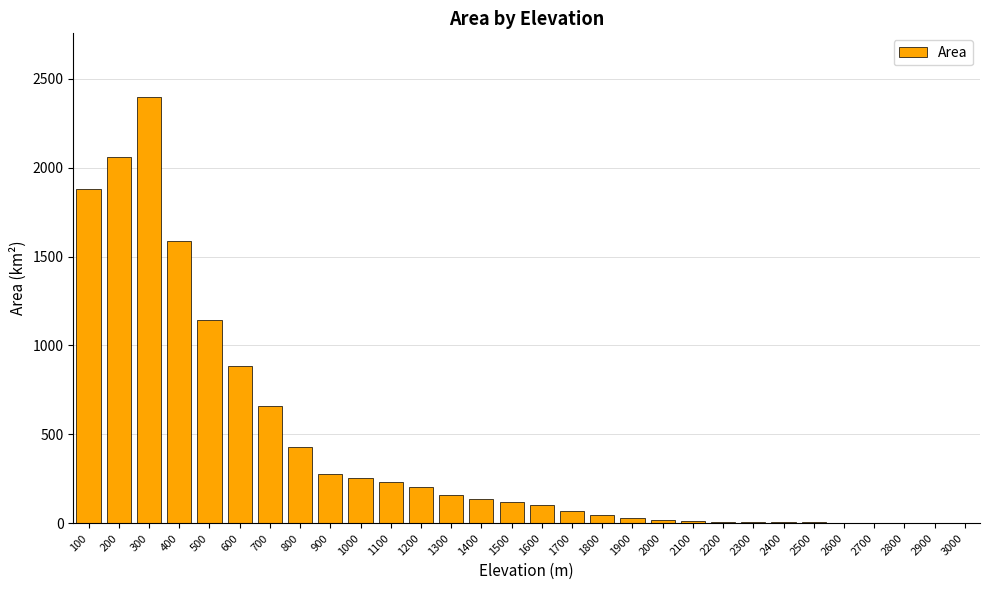

What is the average value?

424.1